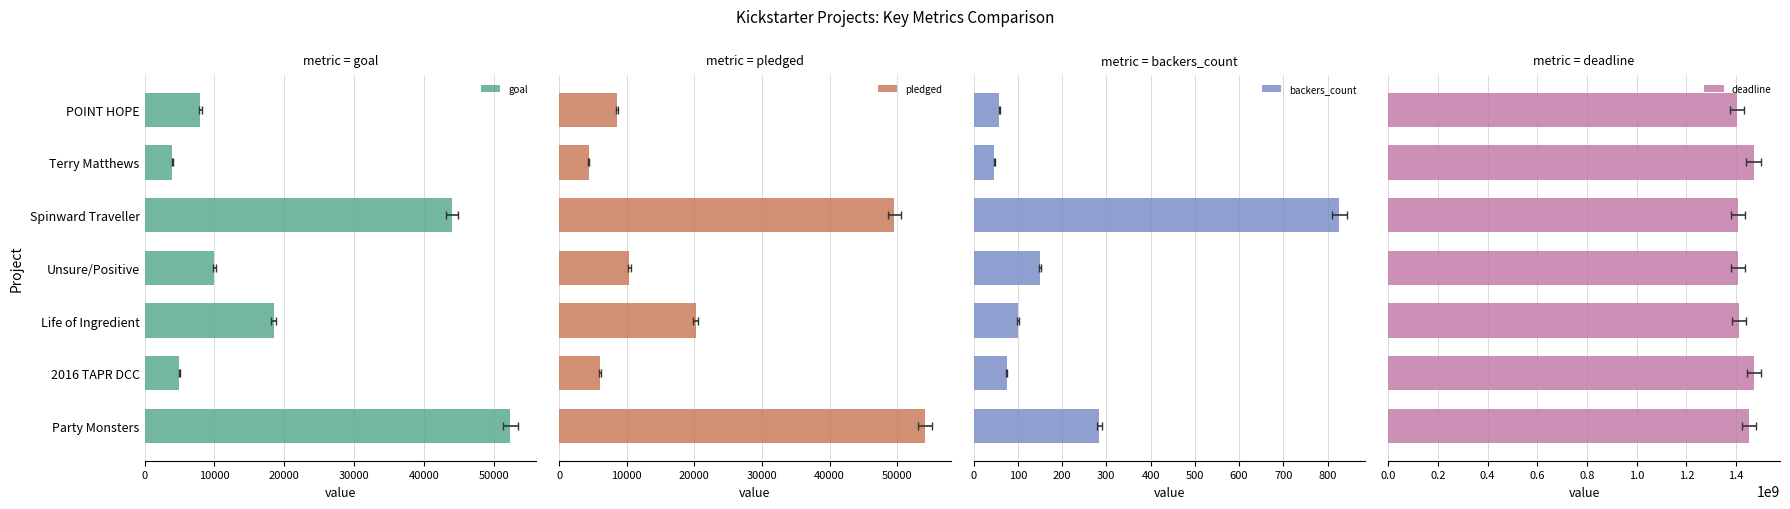

What is the difference between the second highest and second lowest values in the pledged series?

43563.0